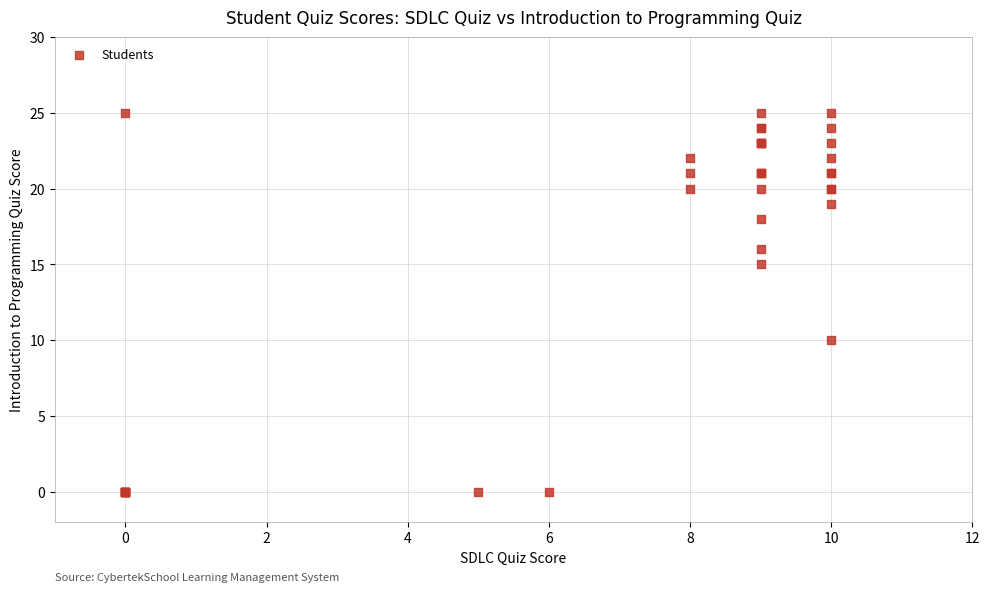

What Y value in the scatter plot is closest to 12?

10